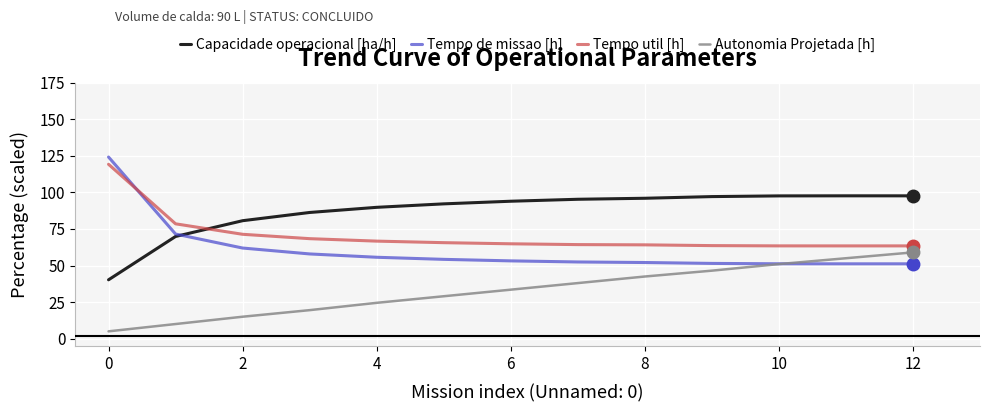

What is the smallest value displayed?

5.0